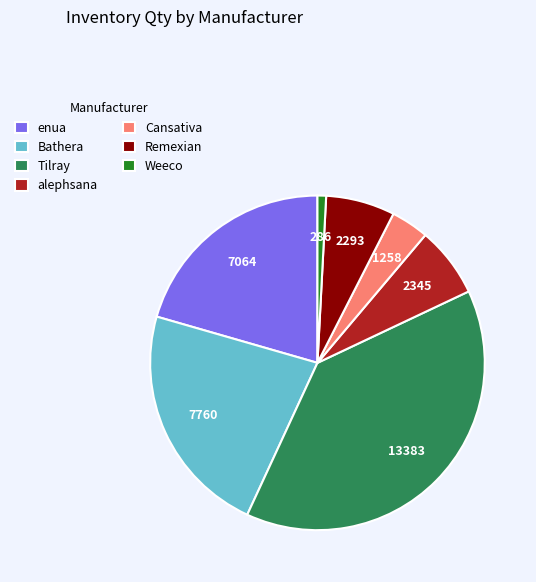

Between Cansativa and enua, which is larger?

enua